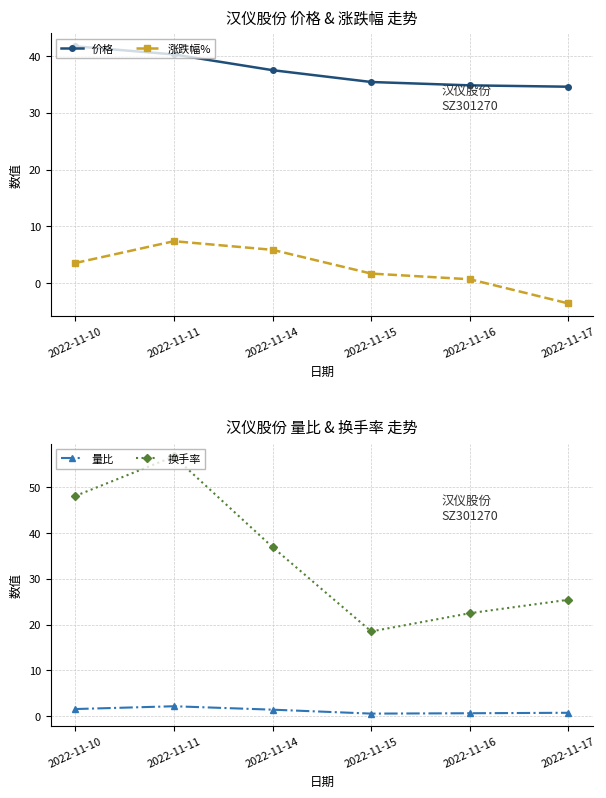

How many intersections are there between 换手率 and 价格?

1